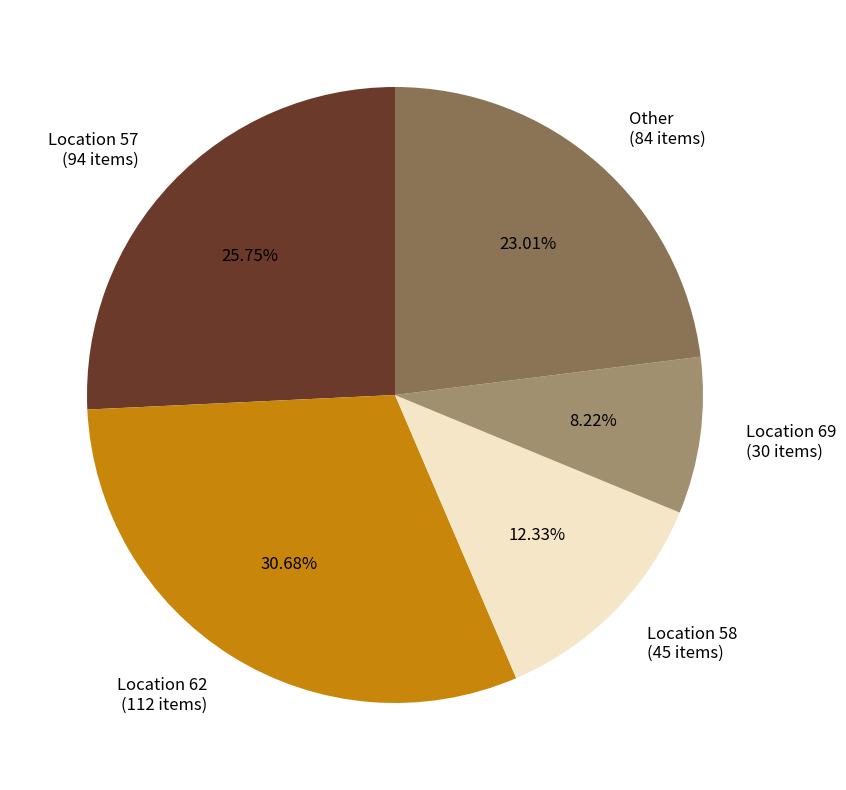

Is there any slice that represents more than half of the pie?

No